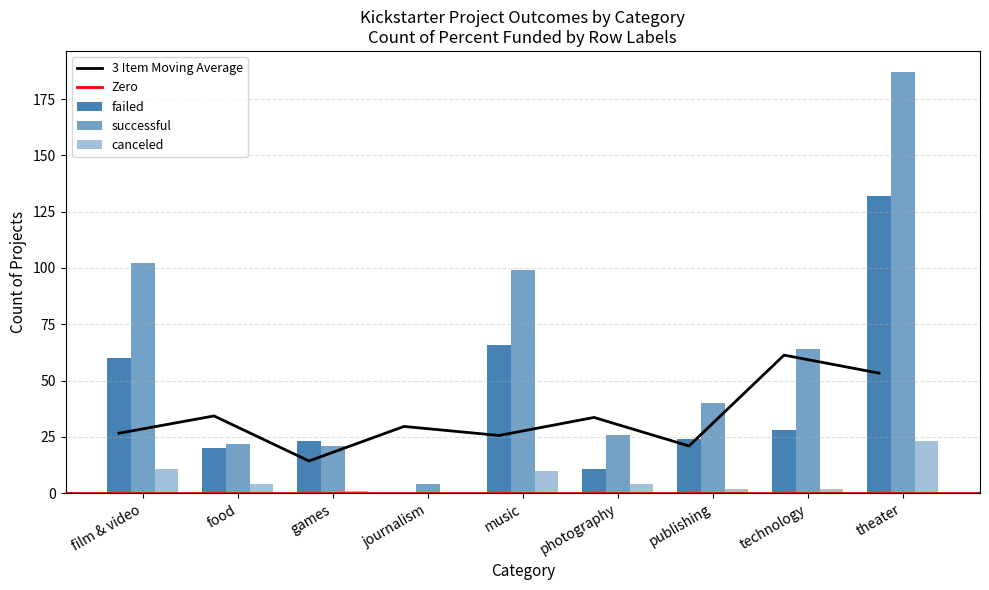

What is the sum of the failed values at theater and photography?

143